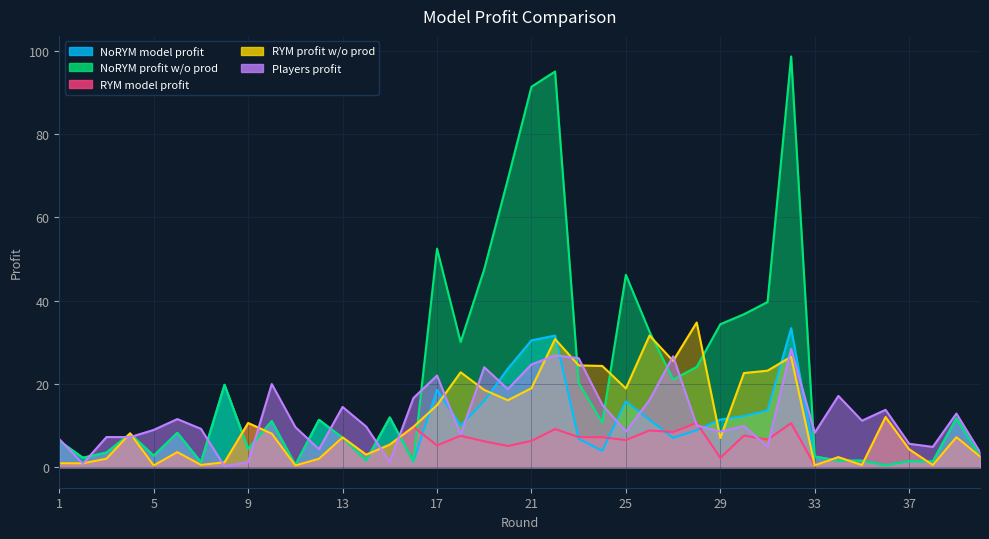

What is the difference between the NoRYM_model_profit values at 7 and 39?

10.6